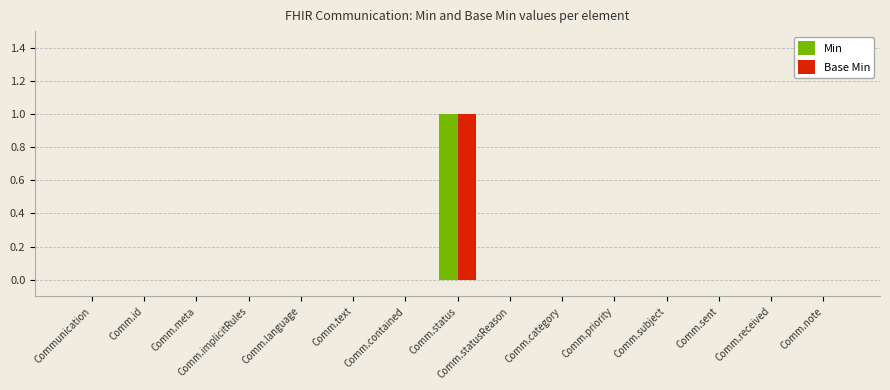

At which category does the chart reach its peak across all series?

Comm.status